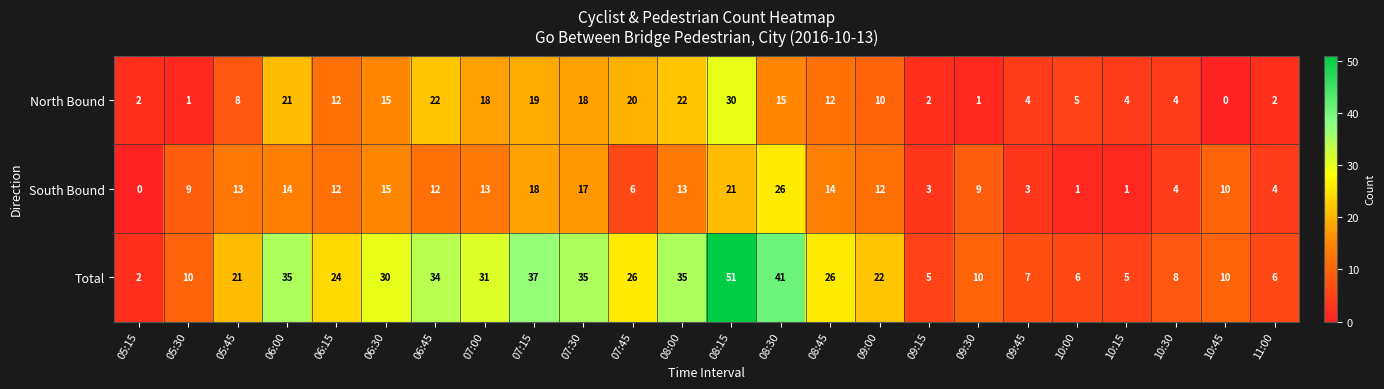

Read the Total value at 05:45, to the nearest 5.

20